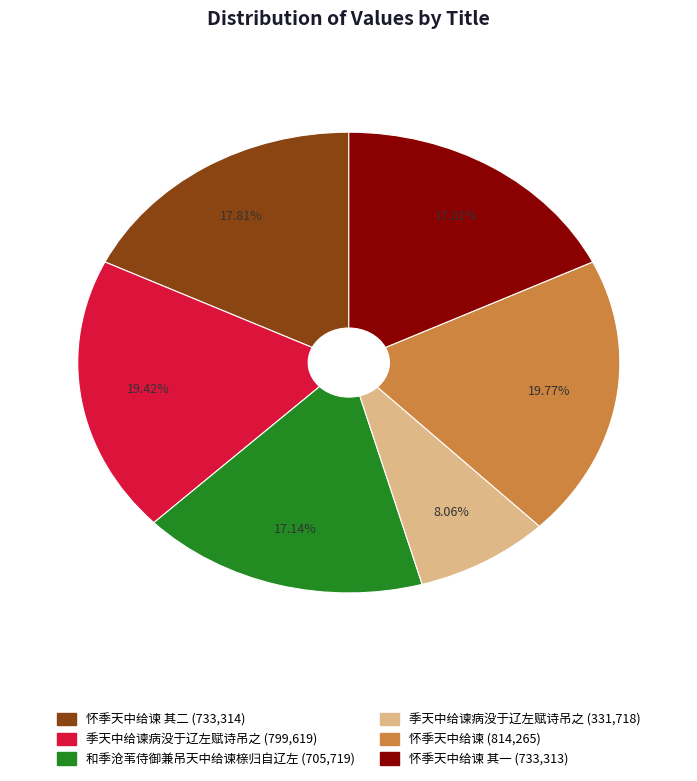

Count the number of slices in the pie.

6